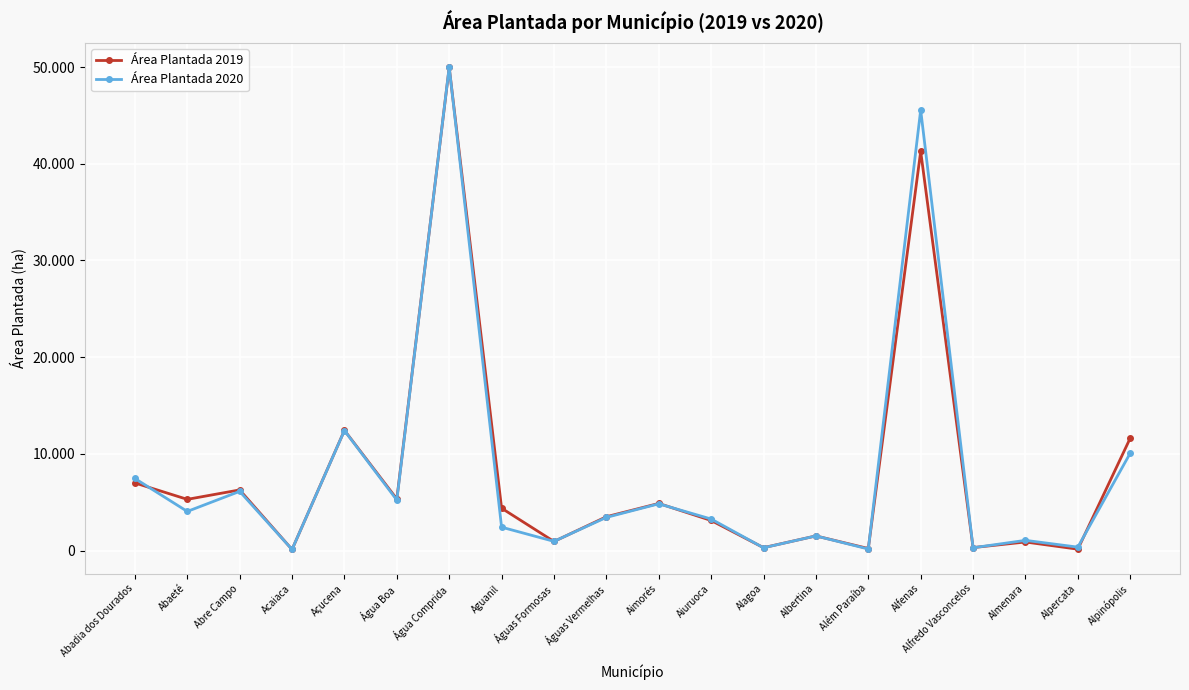

Count the number of categories in the chart.

20